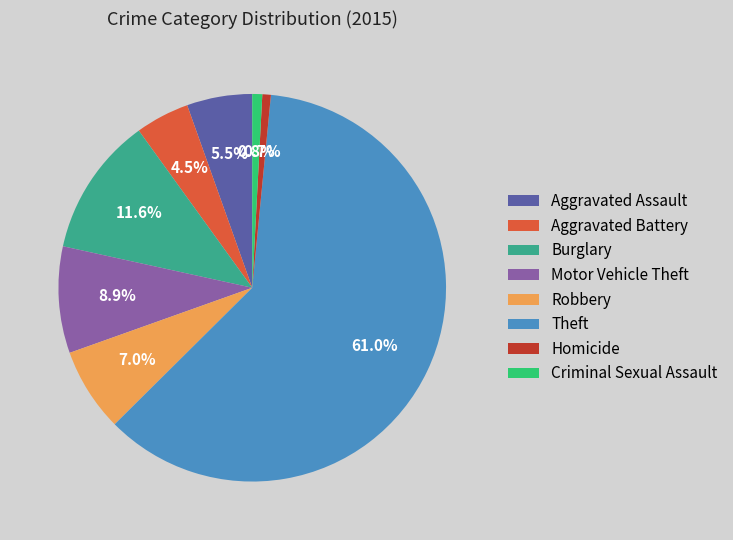

Count the number of slices in the pie.

8